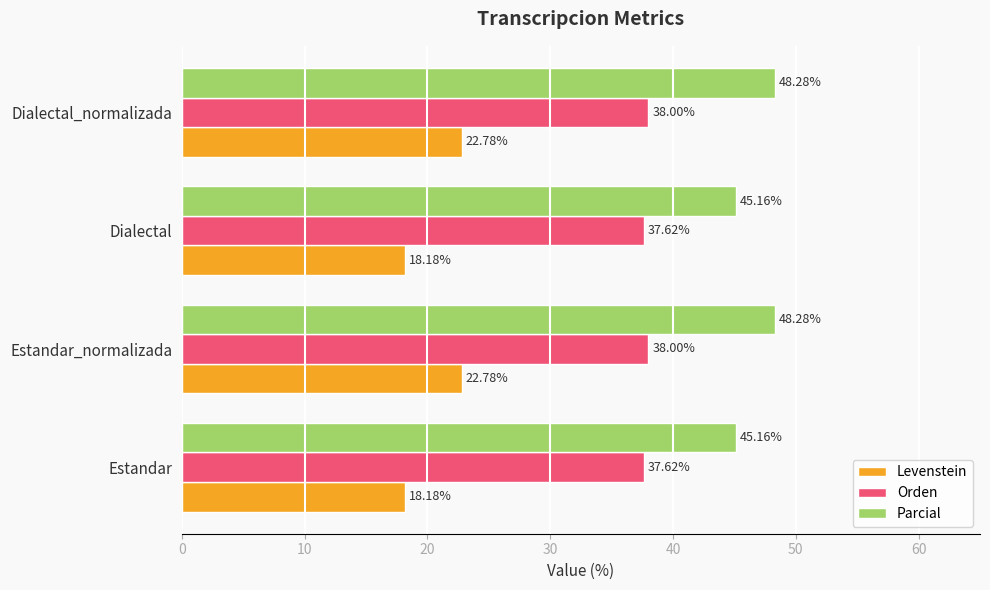

List the series in order of their overall mean, highest first.

Parcial, Orden, Levenstein